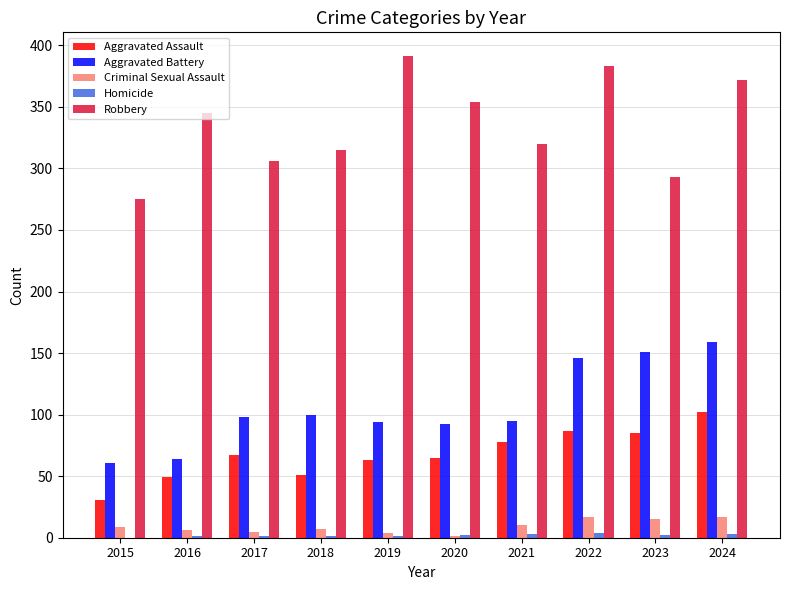

What is the maximum value for Robbery?

391